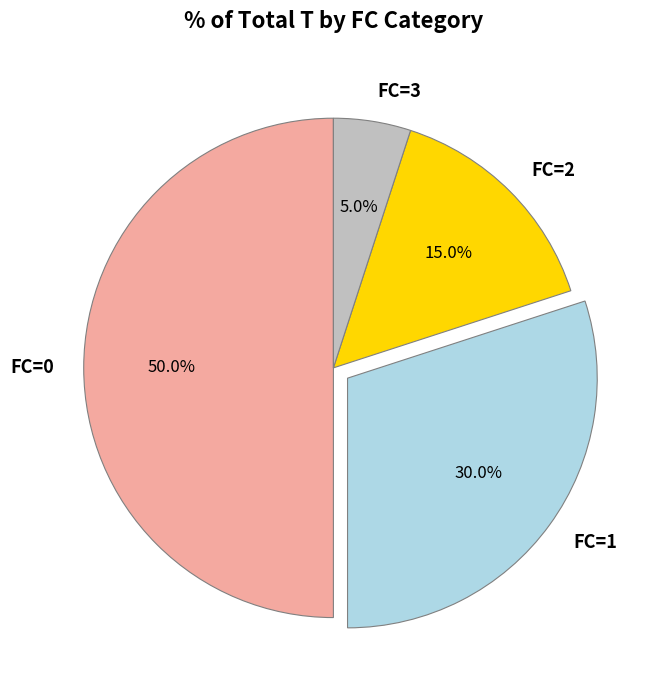

Rank the categories by value from lowest to highest.

FC=3, FC=2, FC=1, FC=0